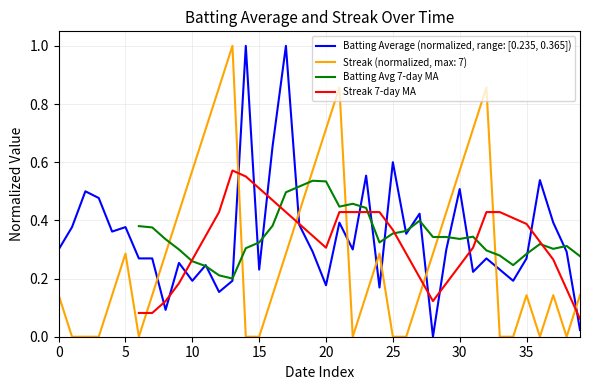

How many data points in Streak are above 0?

27